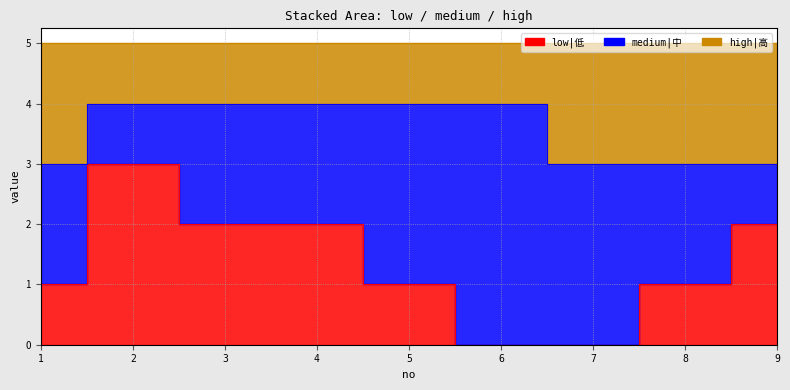

What is the approximate value of high|高 at 8?

3